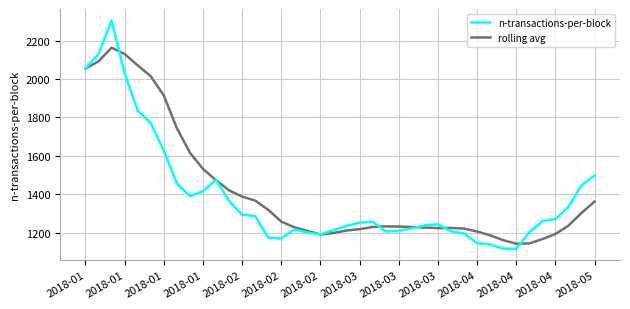

What is the minimum value shown in the chart?

1116.8